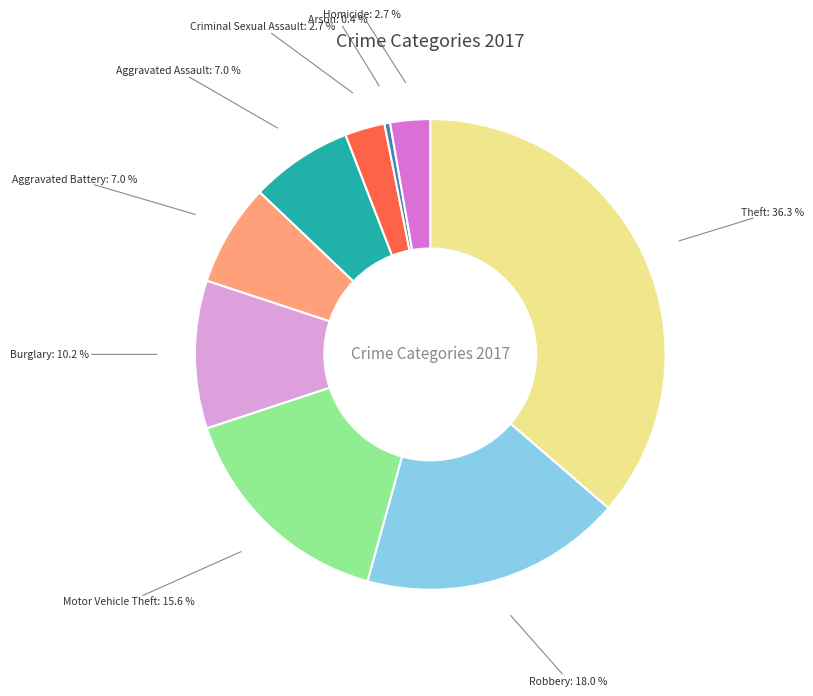

Combined, what portion of the pie is Aggravated Assault and Arson?

7.4%